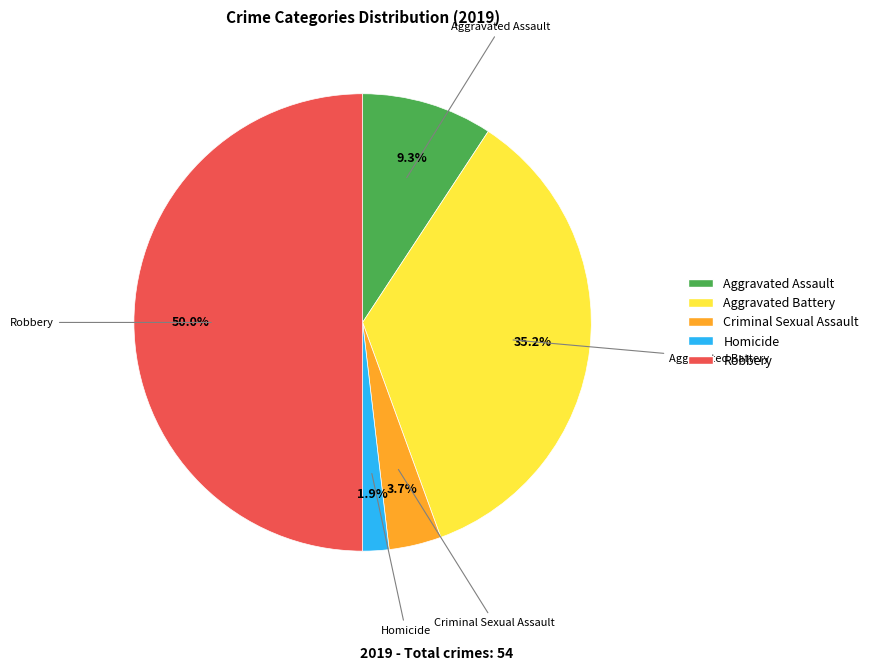

The Aggravated Battery slice represents 35% of the pie. True or false?

True